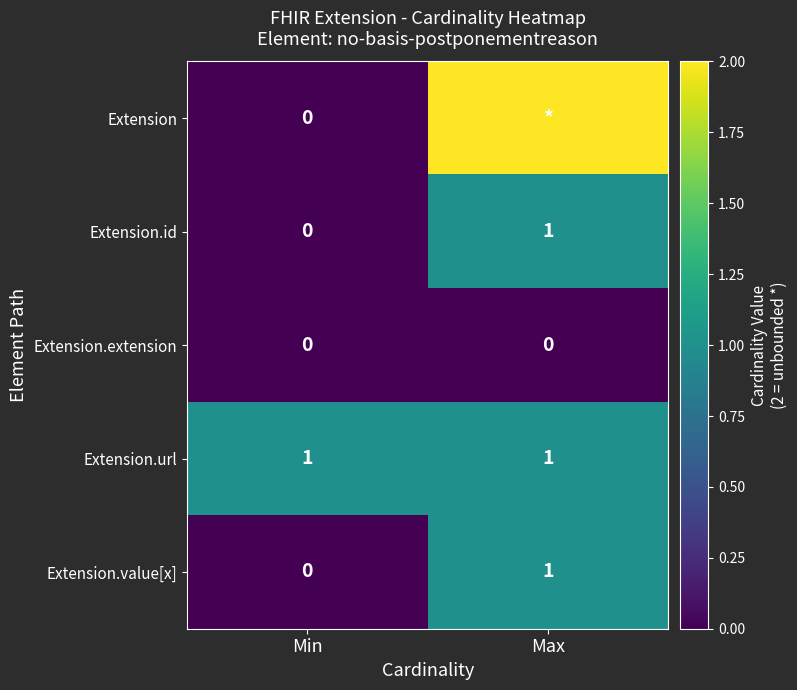

True or false: Extension.value[x] has a value of 1 at Min.

False